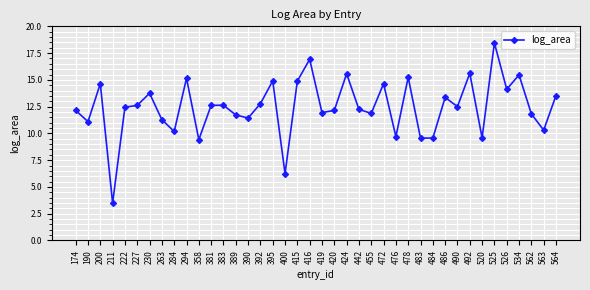

The value at 383 is 12.6. True or false?

True